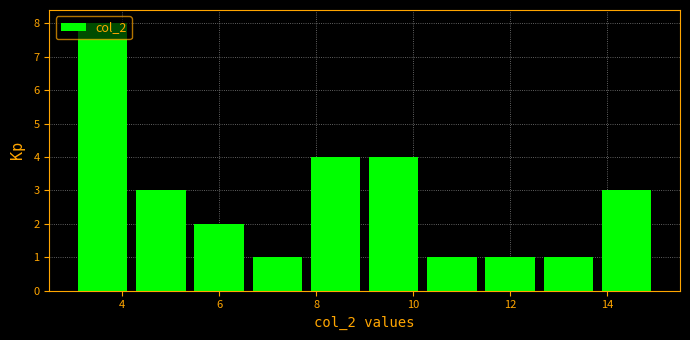

What is the height of the bar covering 4.2 to 5.4 on the x-axis? The values are not printed on the chart, so give them approximately, as read against the axis.

3